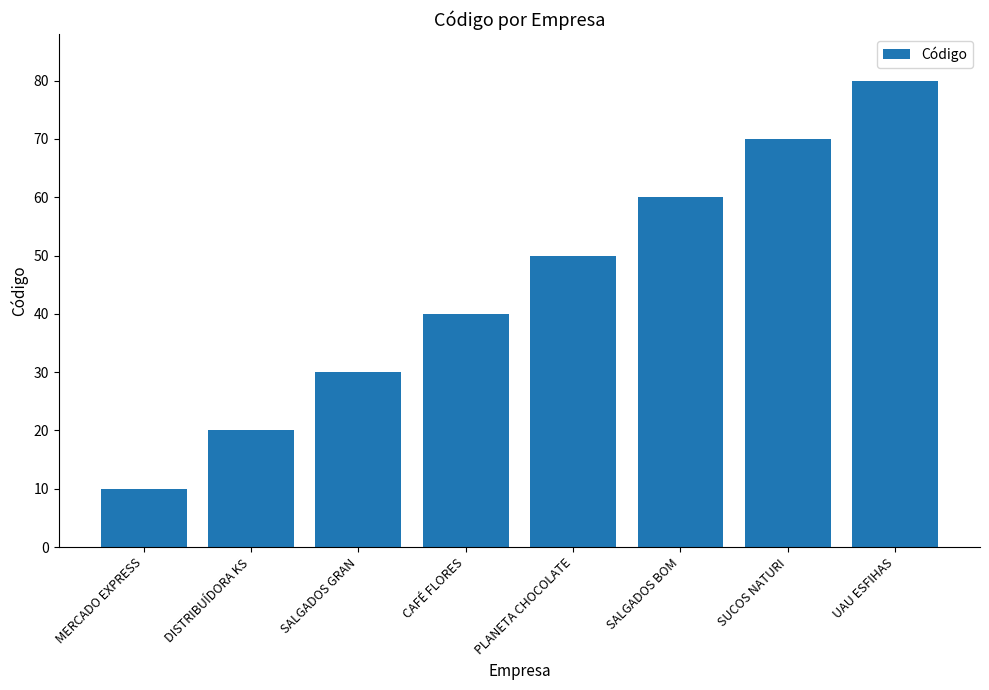

Rank the categories by value from highest to lowest.

UAU ESFIHAS, SUCOS NATURI, SALGADOS BOM, PLANETA CHOCOLATE, CAFÉ FLORES, SALGADOS GRAN, DISTRIBUÍDORA KS, MERCADO EXPRESS